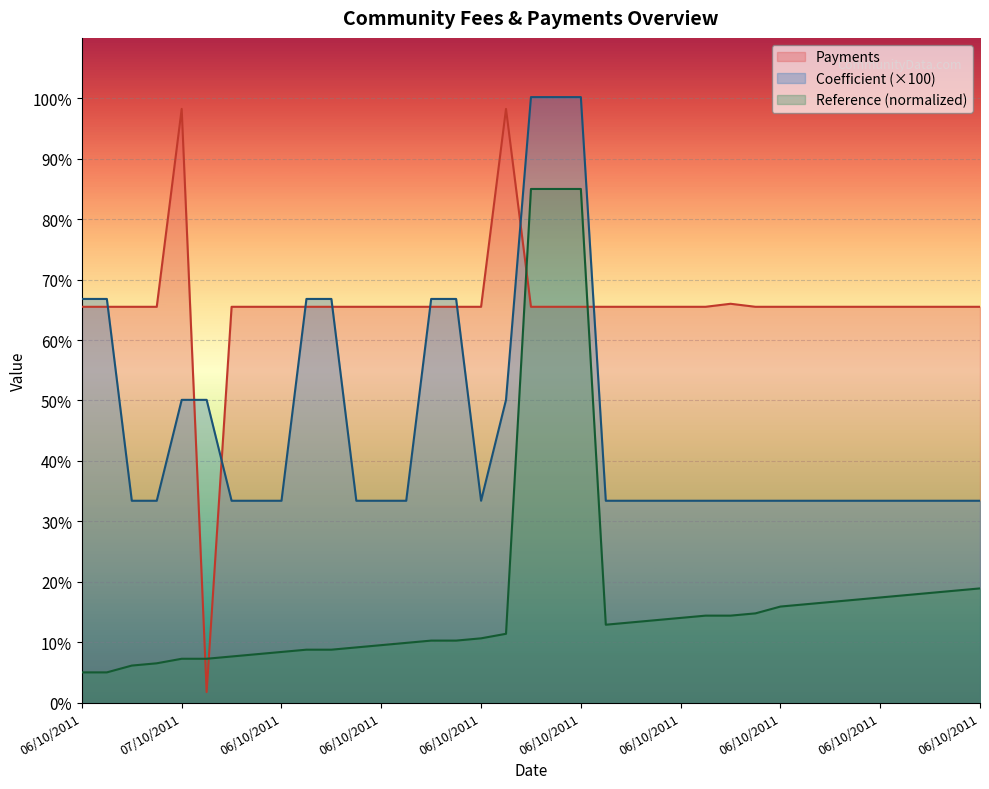

Does the chart display data point markers on the line(s)?

No